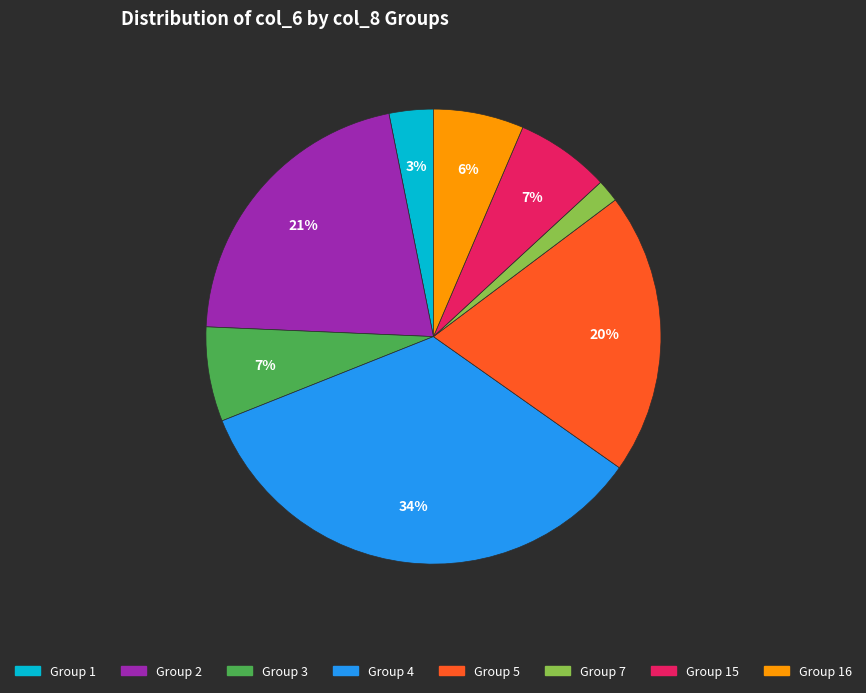

To the nearest percent, what is the combined percentage of Group 16 and Group 3?

13%